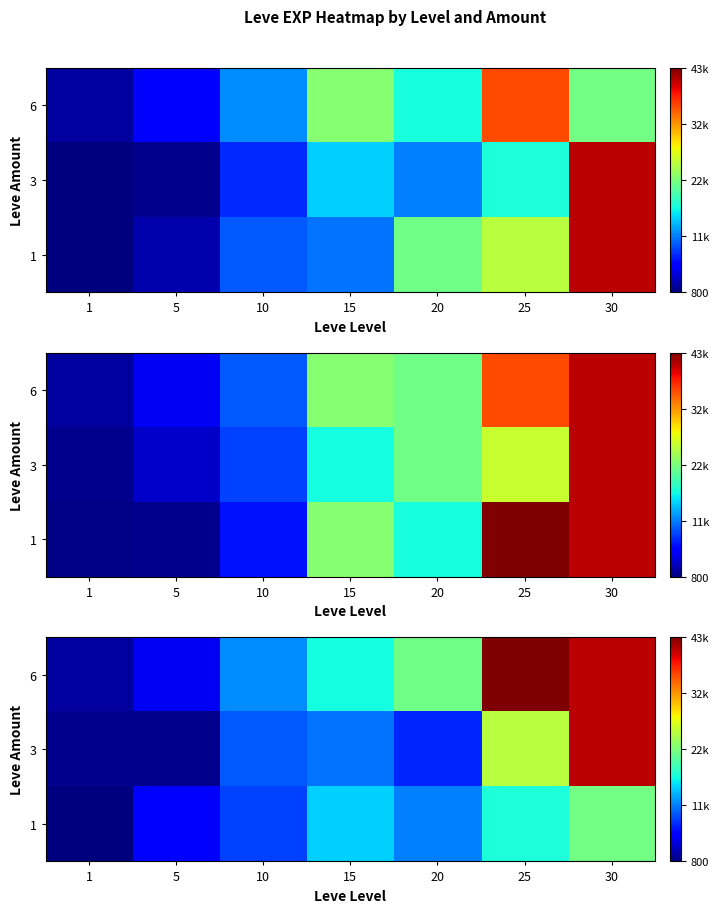

Between 25 and 30, which is larger?

30